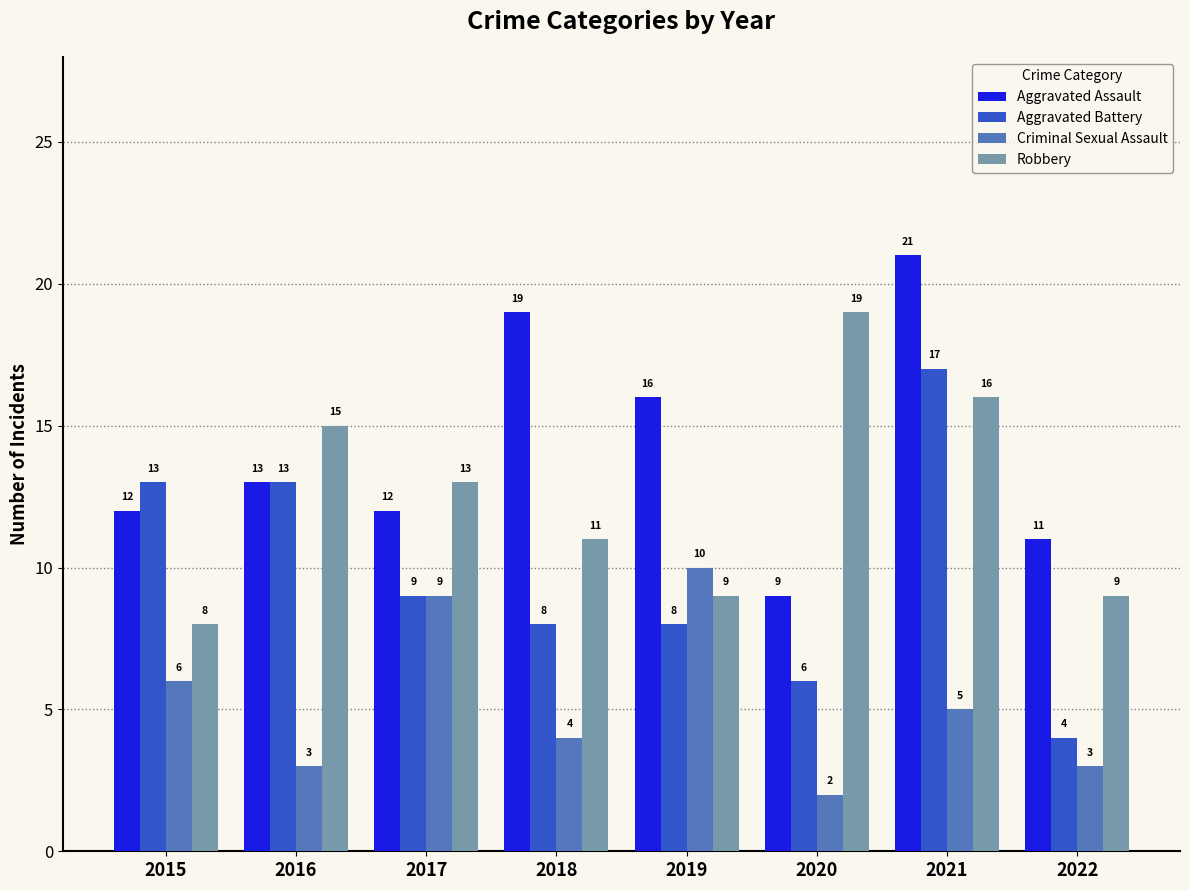

What is the average value of the Criminal Sexual Assault series?

5